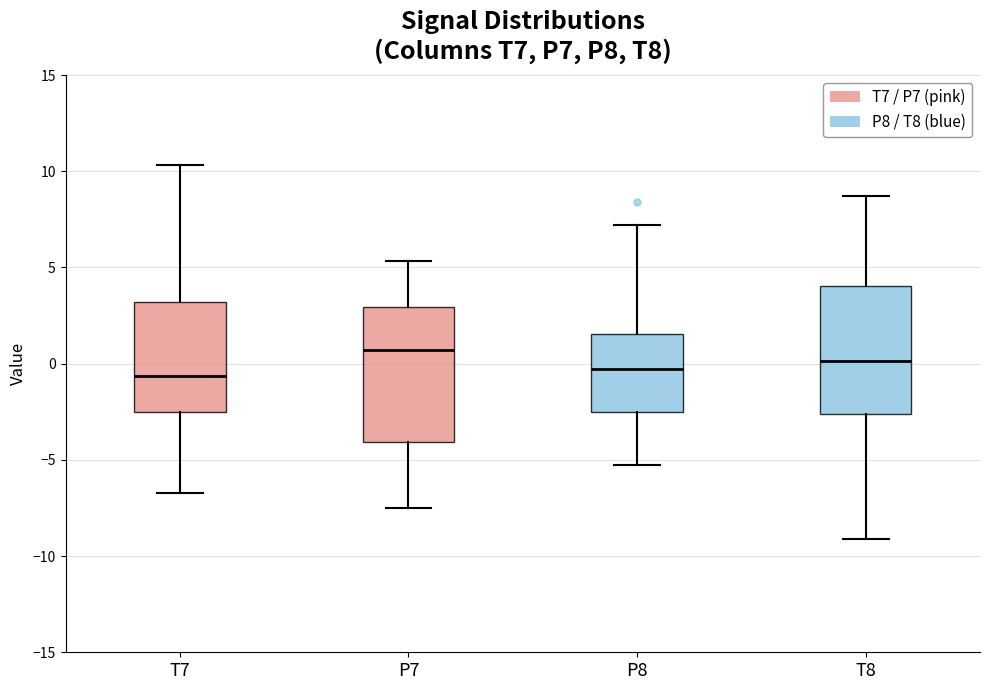

Reading left to right, read every box against the y-axis: the position of its median line, the range the box covers, and the ends of its whiskers. The values are not printed on the chart, so give them approximately, as read against the axis.

T7: median -0.5, box -2.5 to 3.0, whiskers -6.5 to 10.5
P7: median 0.5, box -4.0 to 3.0, whiskers -7.5 to 5.5
P8: median -0.5, box -2.5 to 1.5, whiskers -5.5 to 7.0
T8: median 0.0, box -2.5 to 4.0, whiskers -9.0 to 8.5